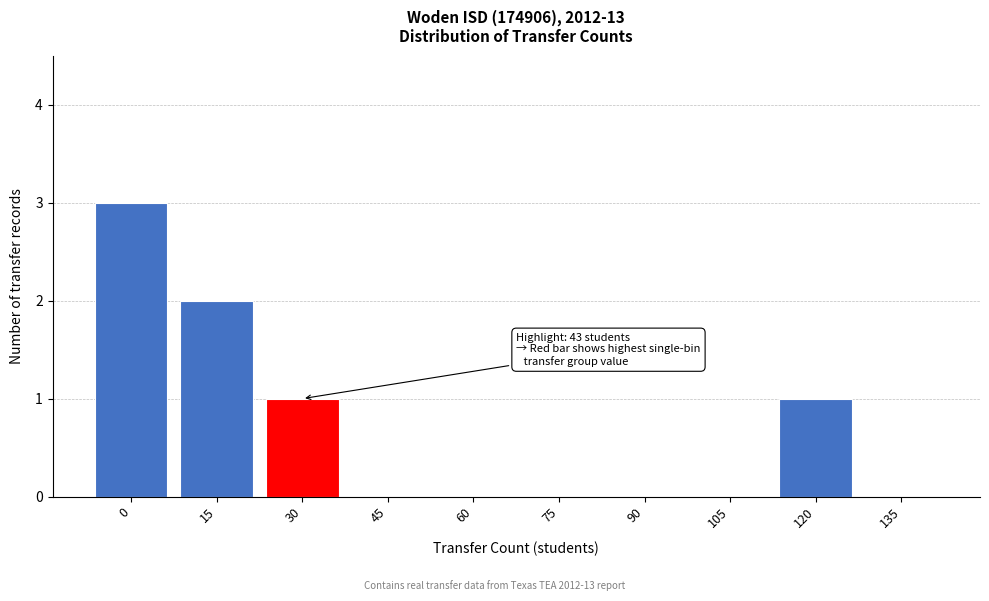

Reading right to left, what are all the values shown in this chart?

135=0	120=1	105=0	90=0	75=0	60=0	45=0	30=1	15=2	0=3